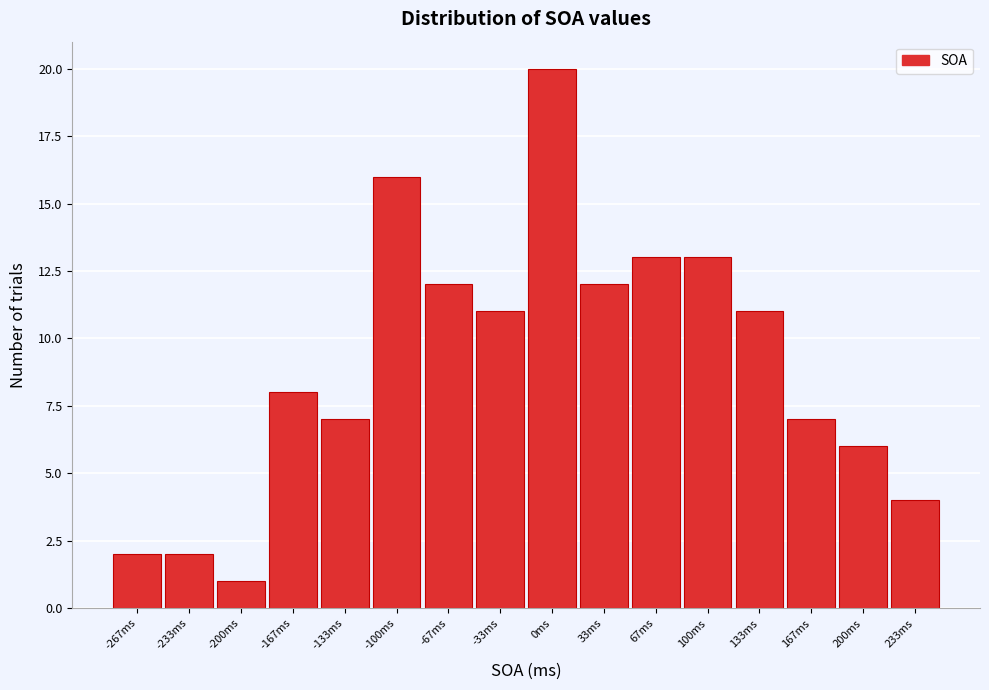

Reading left to right, list every bar in this chart as the range it spans on the x-axis followed by its height. Neither the bar edges nor the heights are printed on the chart, so give them approximately, as read against the axes.

-285 to -250: 2
-250 to -215: 2
-215 to -185: 1
-185 to -150: 8
-150 to -115: 7
-115 to -85: 16
-85 to -50: 12
-50 to -15: 11
-15 to 15: 20
15 to 50: 12
50 to 85: 13
85 to 115: 13
115 to 150: 11
150 to 185: 7
185 to 215: 6
215 to 250: 4